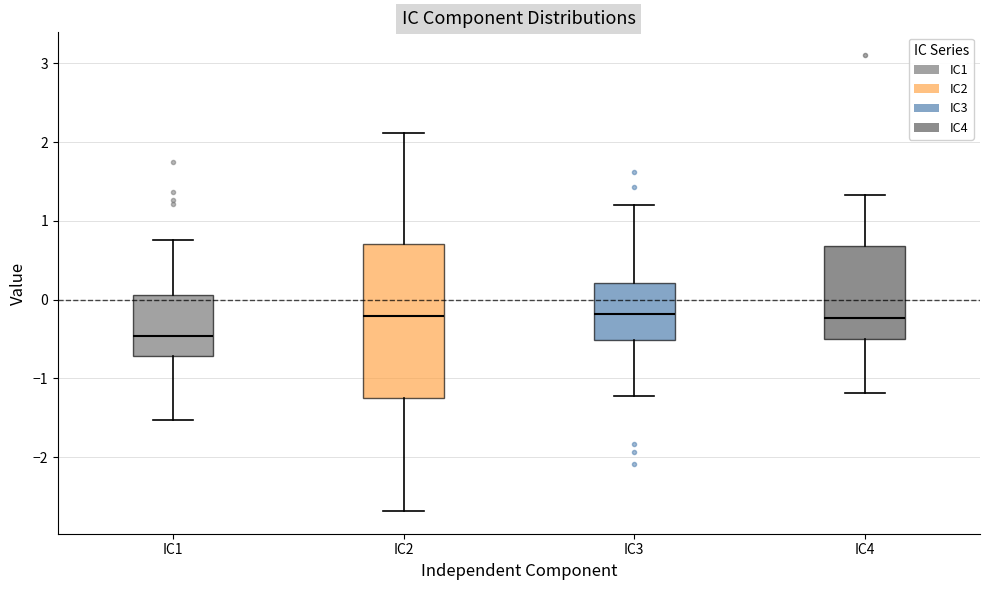

Which box is the tallest, from its lower edge to its upper edge?

IC2